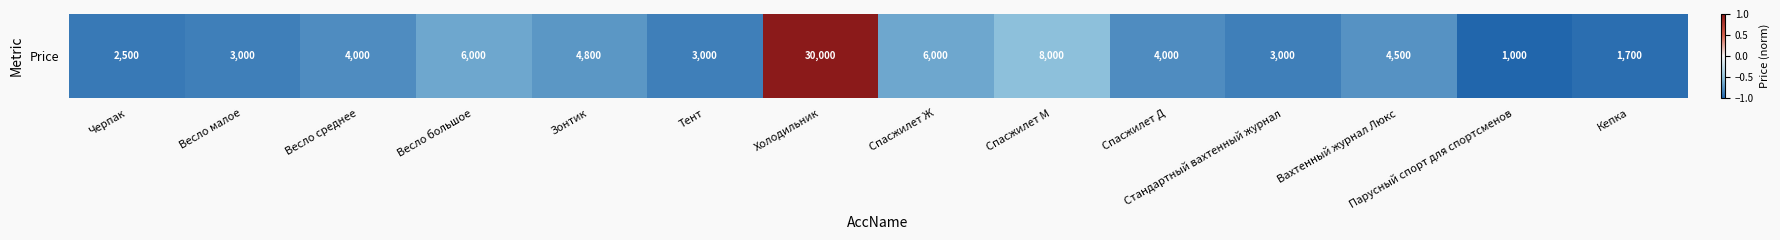

Count the number of values greater than 0.

1